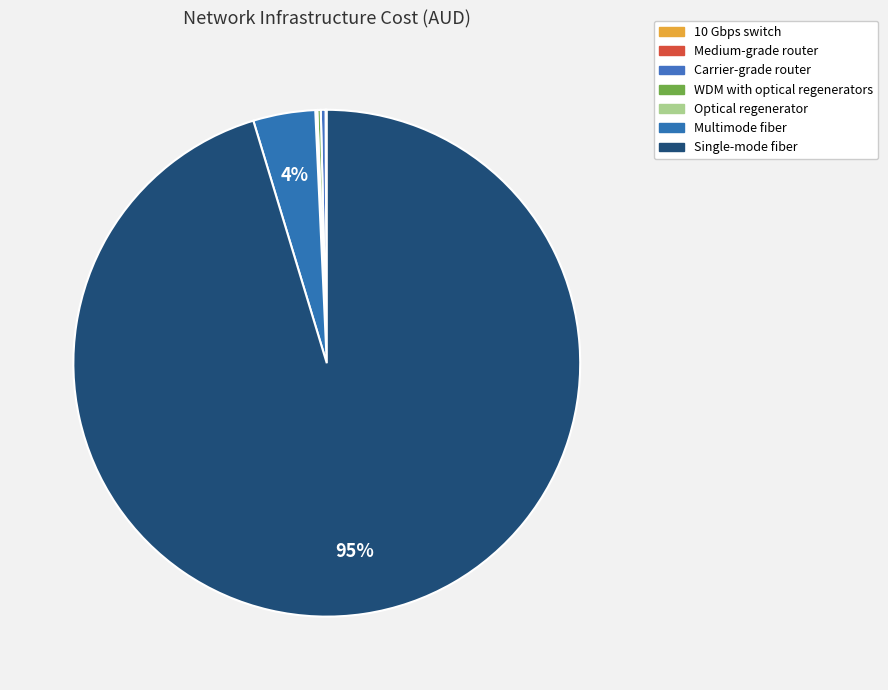

Combined, do Single-mode fiber and Optical regenerator account for over 50%?

Yes